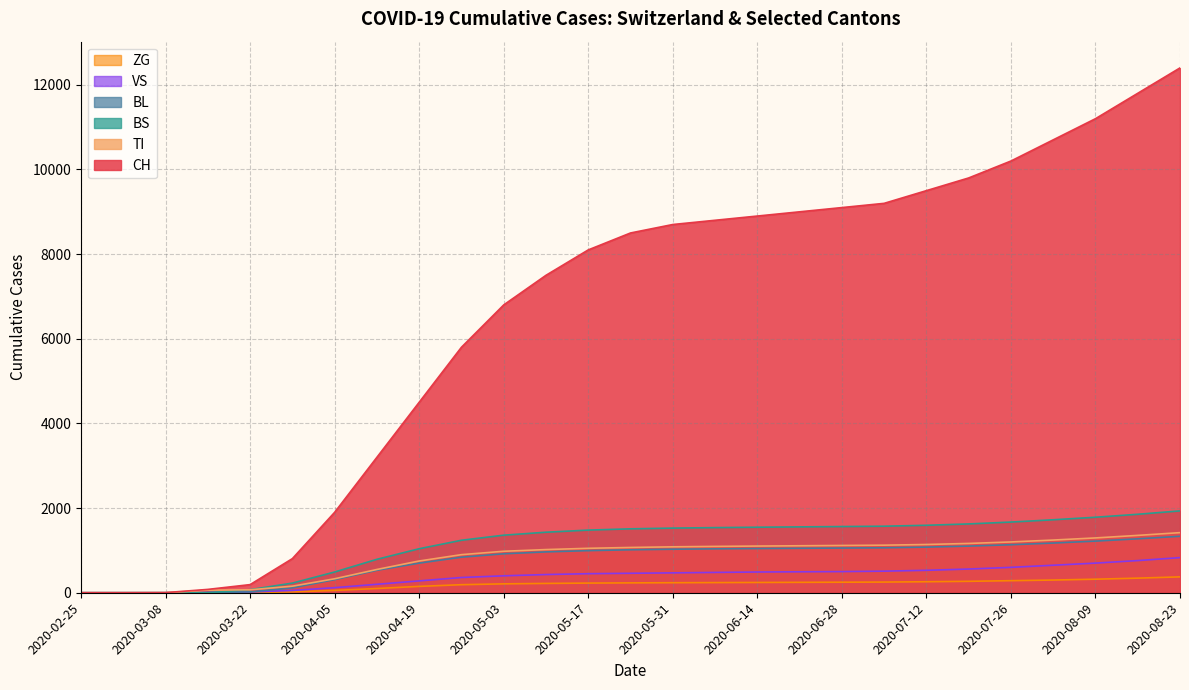

What position from the left is 2020-07-05?

20